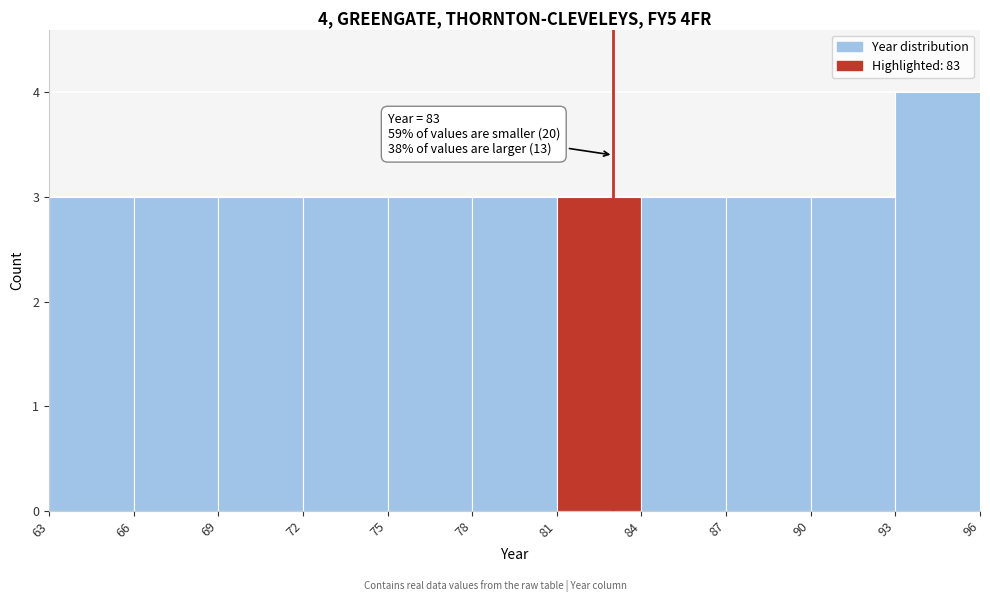

Over which range of the x-axis is the bar tallest?

93 to 96